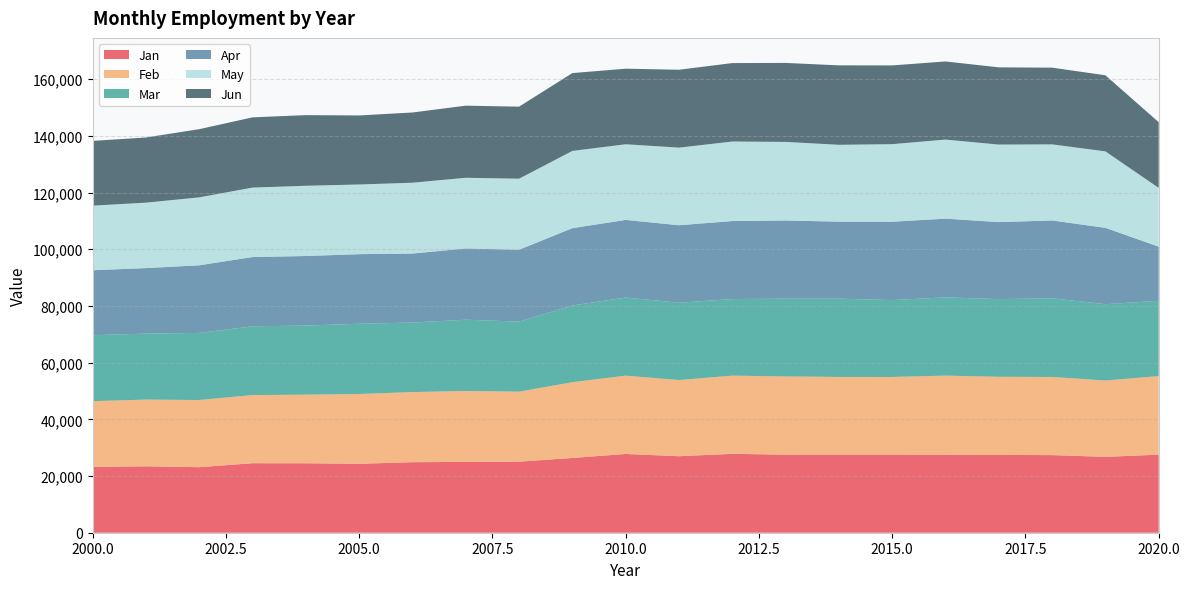

Reading left to right, list all the values displayed in this chart.

Jan: 23233	23423	23120	24525	24501	24314	24884	24986	25067	26377	27781	26987	27834	27546	27574	27559	27523	27446	27380	26770	27529
Feb: 23179	23542	23699	24038	24204	24621	24731	25016	24692	26722	27627	26872	27582	27584	27379	27389	27893	27560	27568	26917	27726
Mar: 23266	23273	23667	24263	24378	24784	24542	25144	24715	27069	27558	27282	27023	27439	27620	27126	27612	27411	27762	26935	26553
Apr: 22918	23115	23854	24431	24535	24549	24325	25143	25352	27279	27386	27333	27508	27584	27170	27645	27766	27166	27442	26943	19106
May: 22793	23089	23969	24497	24778	24584	24989	24932	25063	27239	26692	27381	28054	27715	27105	27355	27898	27342	26853	26974	20741
Jun: 22834	22990	24053	24777	24919	24350	24774	25435	25416	27459	26658	27469	27674	27863	28023	27778	27559	27243	27058	26834	23179